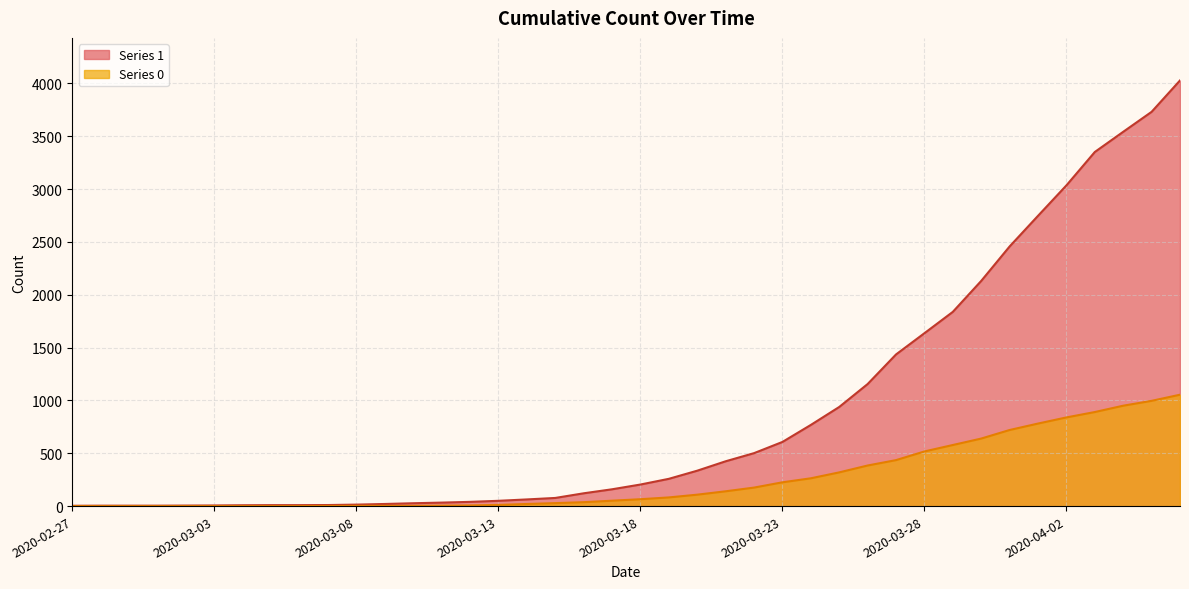

Reading left to right, what are all the values shown in this chart?

1: 2020-02-27=3	2020-02-28=4	2020-02-29=4	2020-03-01=4	2020-03-02=5	2020-03-03=6	2020-03-04=8	2020-03-05=9	2020-03-06=9	2020-03-07=10	2020-03-08=14	2020-03-09=20	2020-03-10=27	2020-03-11=33	2020-03-12=40	2020-03-13=50	2020-03-14=63	2020-03-15=77	2020-03-16=121	2020-03-17=159	2020-03-18=204	2020-03-19=258	2020-03-20=335	2020-03-21=424	2020-03-22=501	2020-03-23=607	2020-03-24=768	2020-03-25=938	2020-03-26=1155	2020-03-27=1435	2020-03-28=1636	2020-03-29=1838	2020-03-30=2131	2020-03-31=2457	2020-04-01=2747	2020-04-02=3035	2020-04-03=3351	2020-04-04=3542	2020-04-05=3731	2020-04-06=4028
0: 2020-02-27=0	2020-02-28=0	2020-02-29=0	2020-03-01=0	2020-03-02=0	2020-03-03=0	2020-03-04=0	2020-03-05=0	2020-03-06=0	2020-03-07=1	2020-03-08=2	2020-03-09=2	2020-03-10=2	2020-03-11=4	2020-03-12=6	2020-03-13=11	2020-03-14=20	2020-03-15=28	2020-03-16=37	2020-03-17=51	2020-03-18=65	2020-03-19=82	2020-03-20=108	2020-03-21=140	2020-03-22=175	2020-03-23=225	2020-03-24=263	2020-03-25=319	2020-03-26=384	2020-03-27=435	2020-03-28=517	2020-03-29=578	2020-03-30=639	2020-03-31=720	2020-04-01=781	2020-04-02=839	2020-04-03=890	2020-04-04=950	2020-04-05=996	2020-04-06=1054